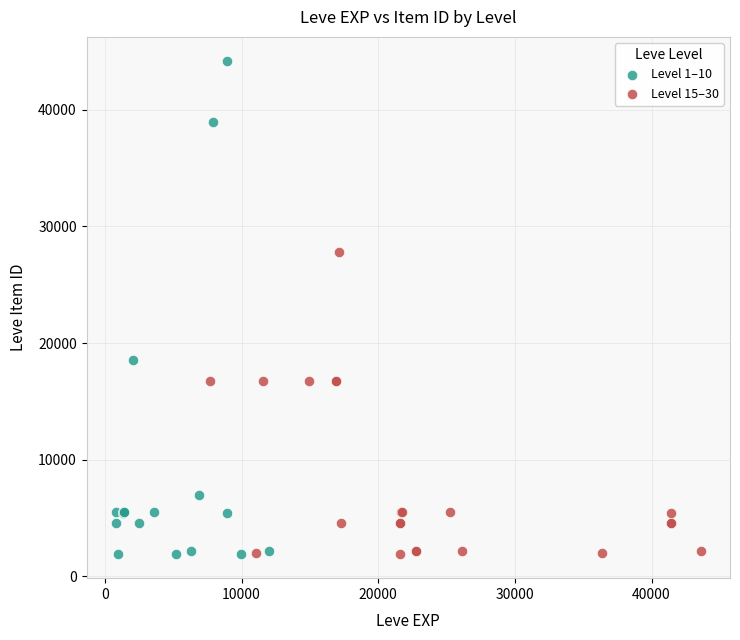

Which series contains the highest Y value?

Level 1–10